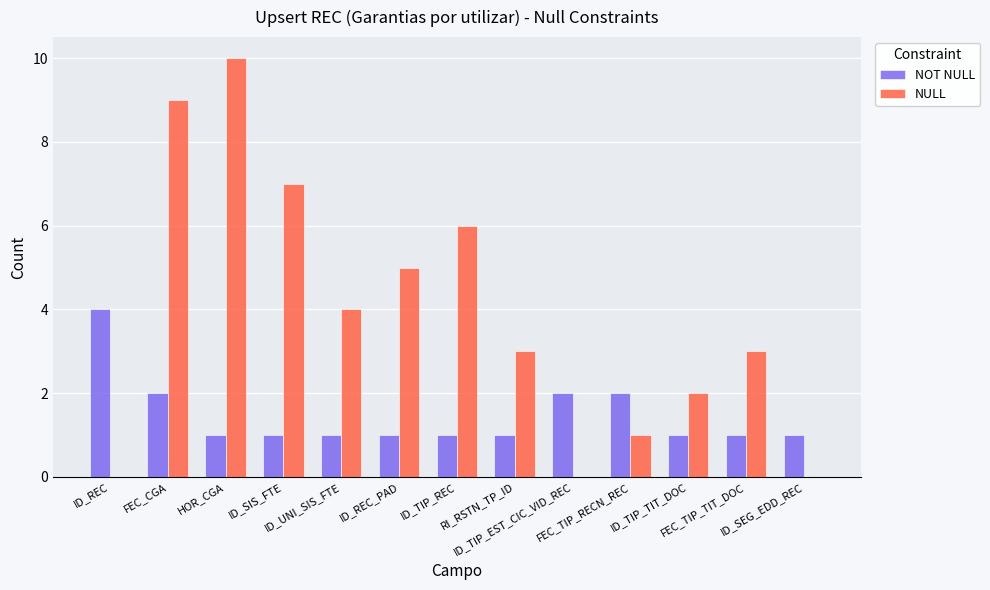

How many groups of bars are there?

13